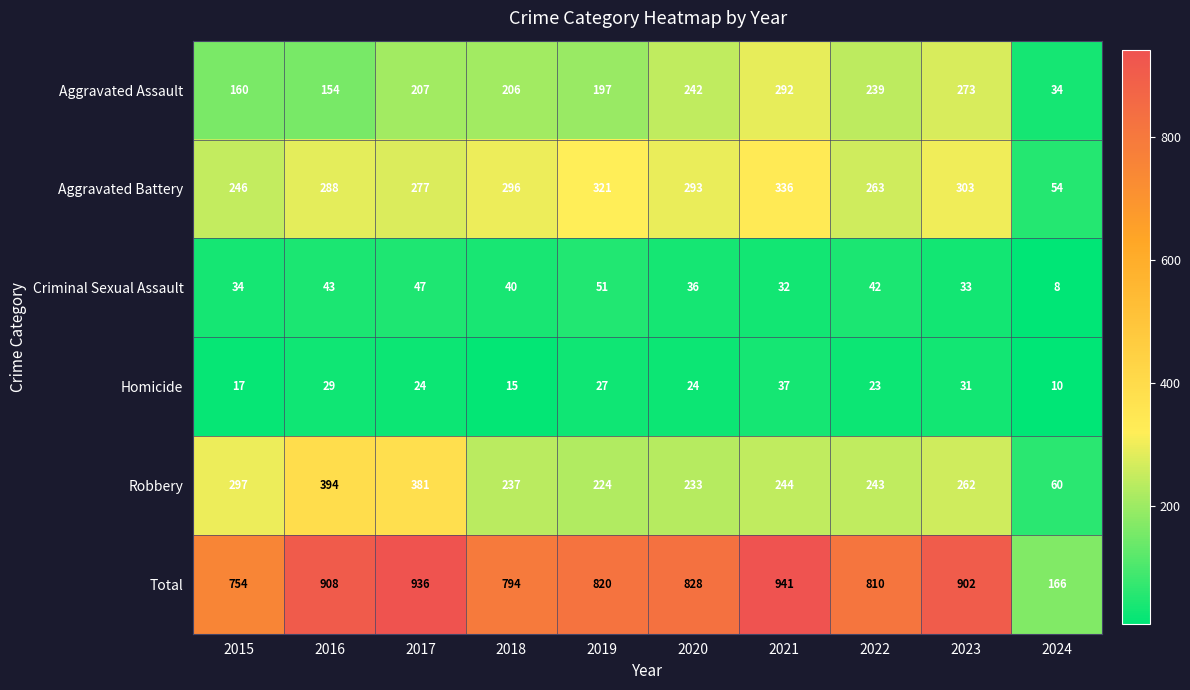

The Aggravated Assault series shows 422 at 2023. True or false?

False